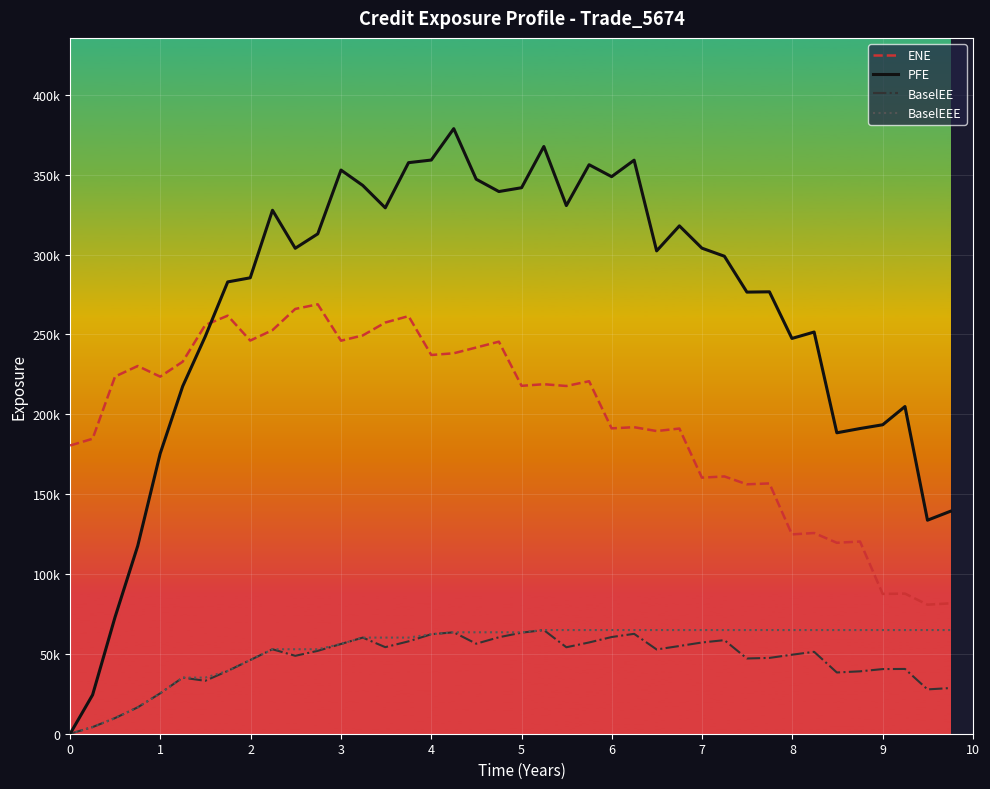

What is the difference between the maximum and minimum values in the ENE series?

188041.4